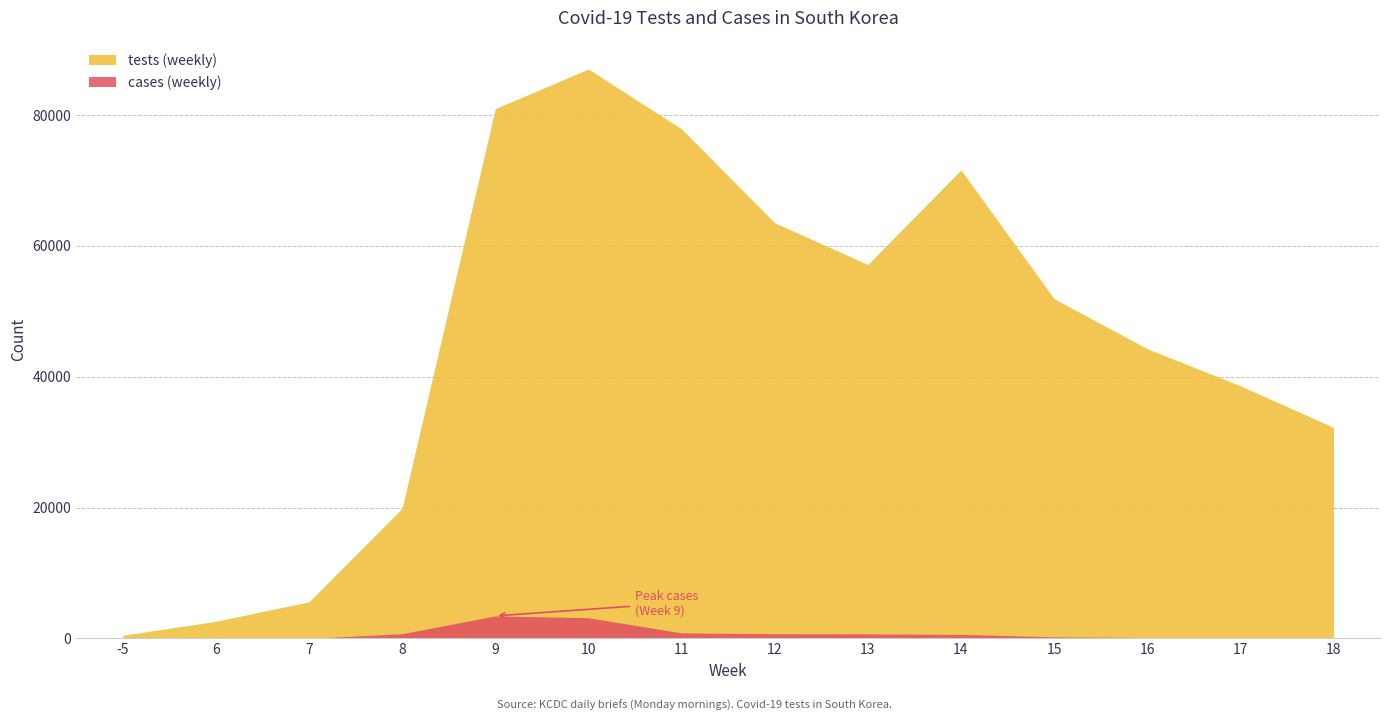

Which category has the lowest value in the cases (weekly) series?

7